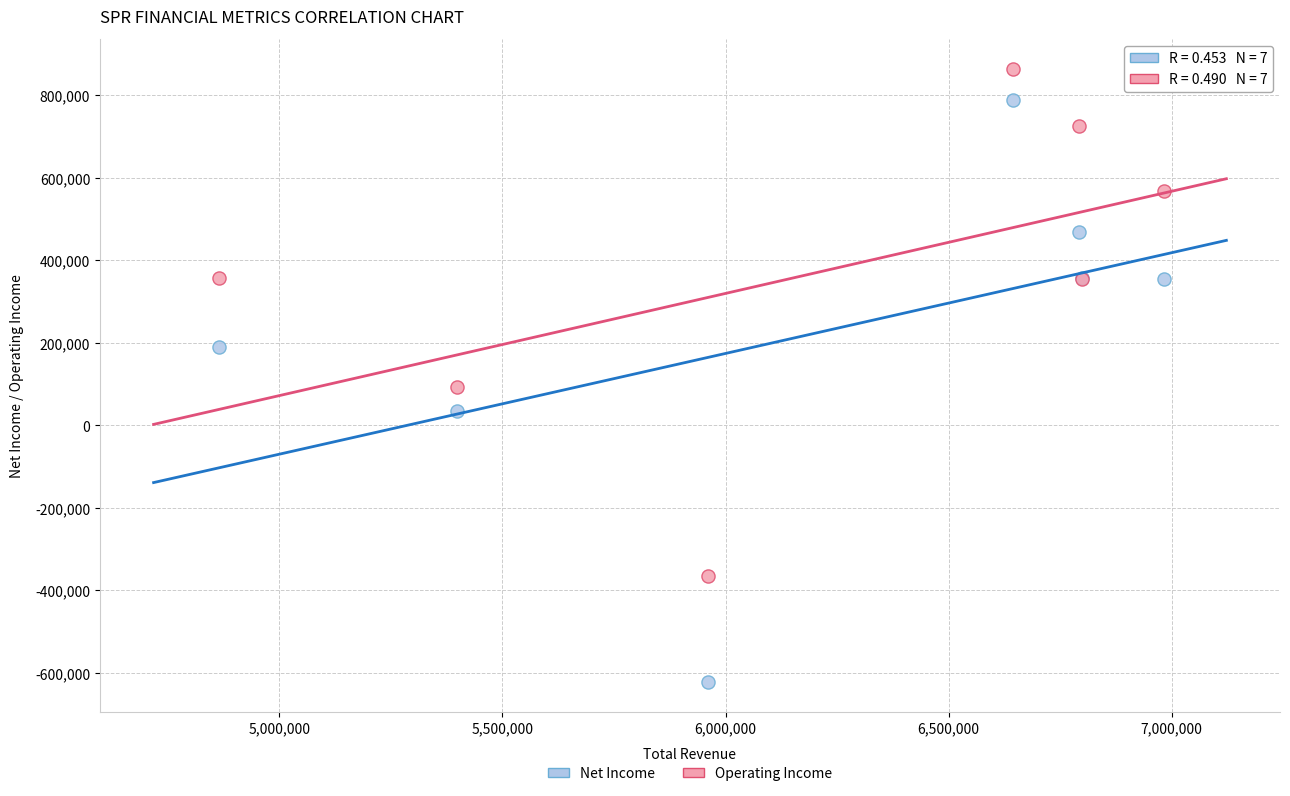

Across all series, what Y value is closest to 120800?

92300